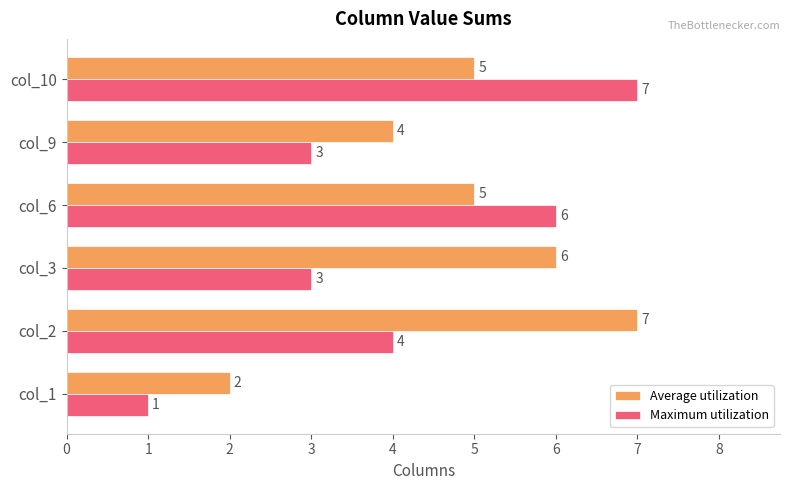

True or false: Maximum utilization has a value of 10 at col_6.

False